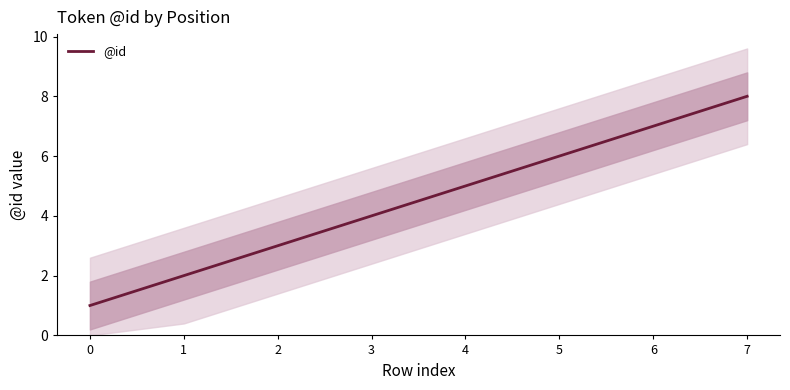

The chart shows a value of 8 at 5. True or false?

False